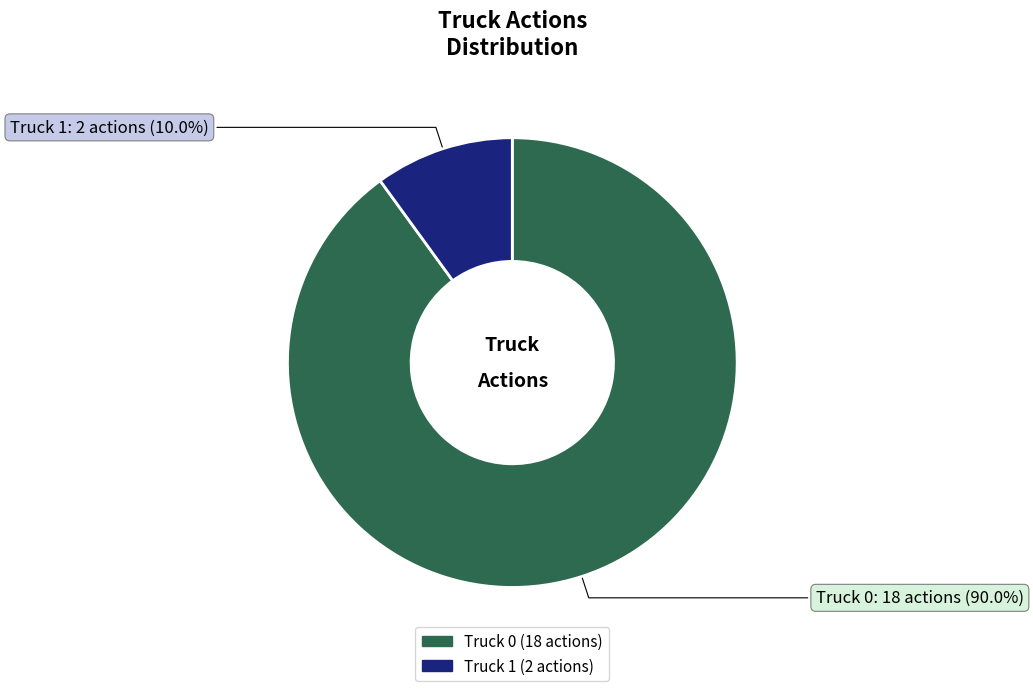

To the nearest percent, what percentage of the pie is Truck 0?

90%